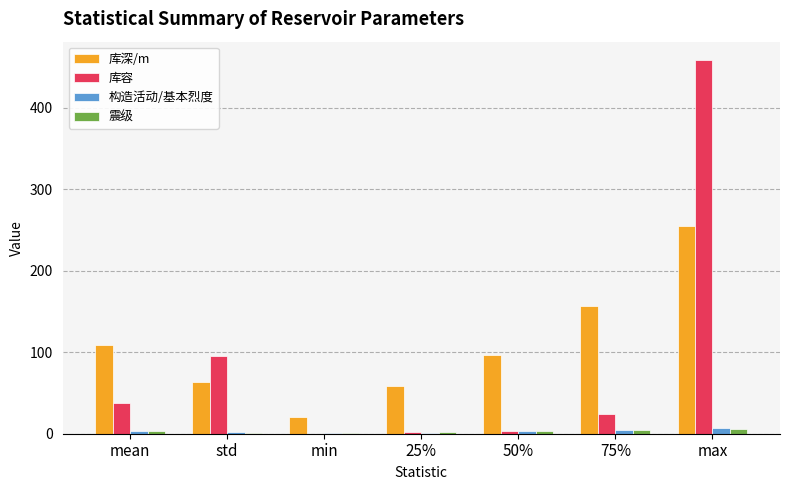

Are the bars horizontal?

No